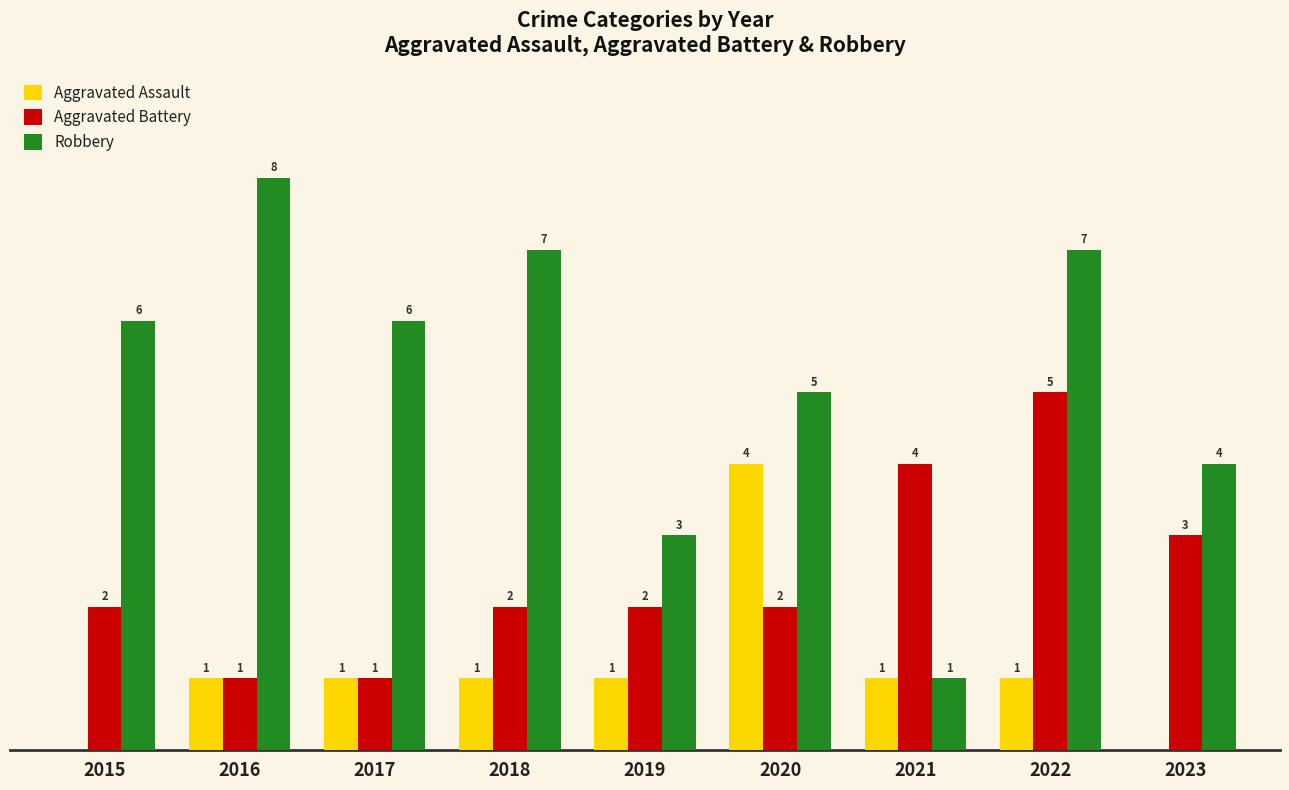

Between 2017 and 2021, which series saw the biggest shift?

Robbery